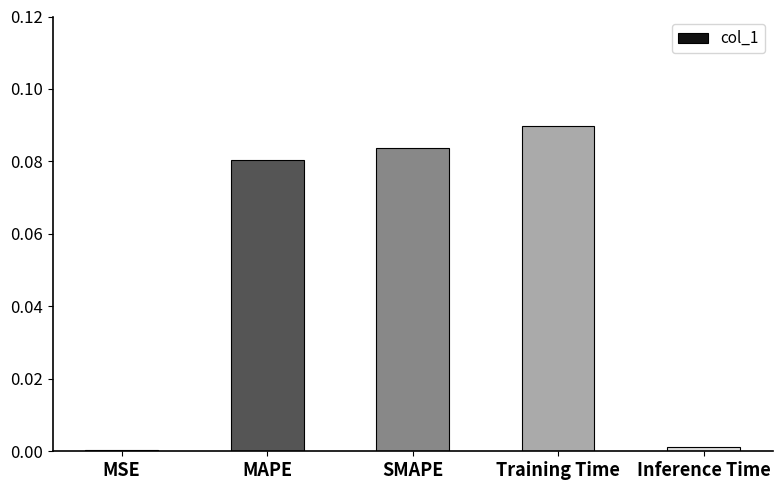

Which has a higher value, MAPE or Inference Time?

MAPE